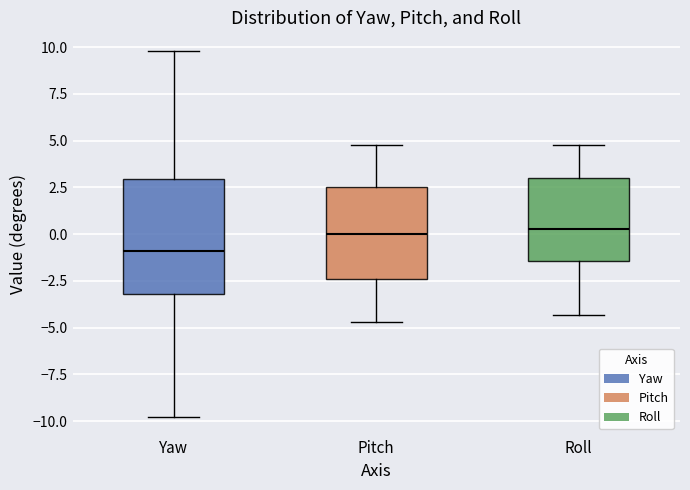

Comparing the boxes themselves (not the whiskers), which one is the tallest?

Yaw